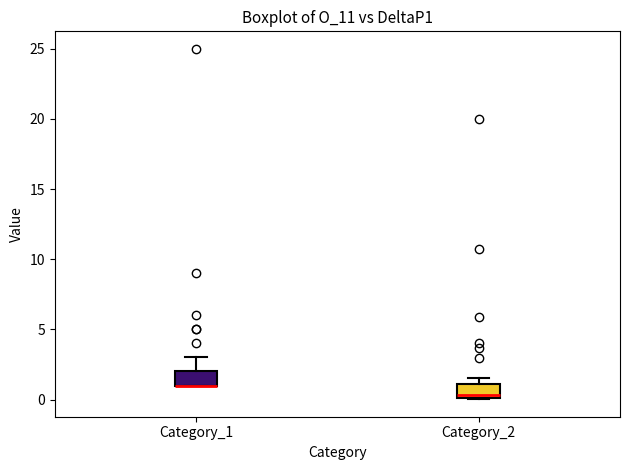

Reading left to right, transcribe this box plot: for each box, give where its median line is, the range the box spans, and where its two whiskers end, as read against the y-axis. The values are not printed on the chart, so give them approximately, as read against the axis.

Category_1: median 1.0 (drawn on the box's lower edge), box 1.0 to 2.0, whiskers 1.0 to 3.0
Category_2: median 0.5, box 0.0 to 1.0, whiskers 0.0 to 1.5